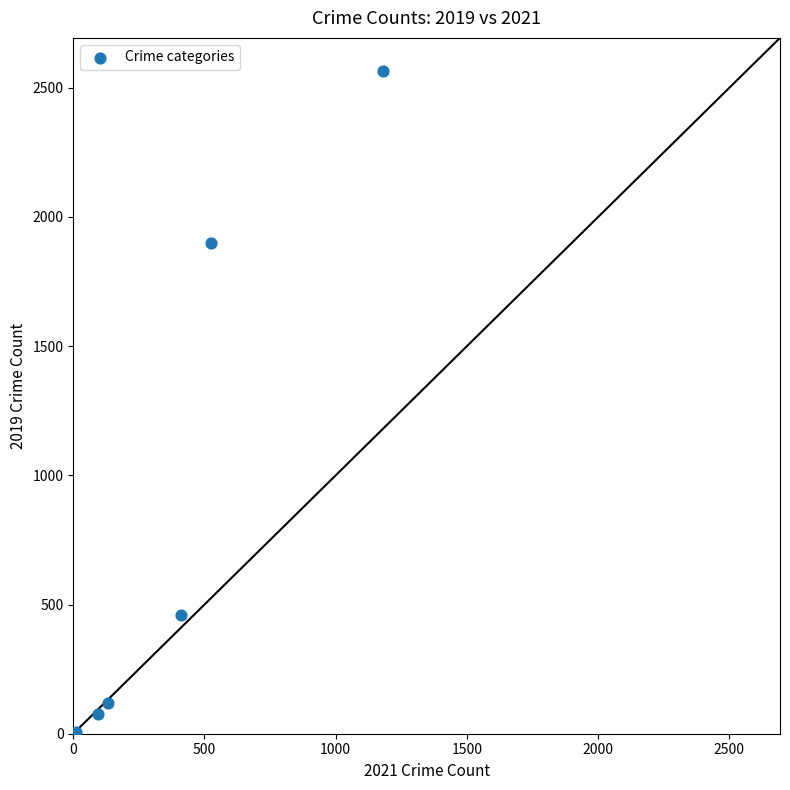

What Y value in the scatter plot is closest to 1283?

1901